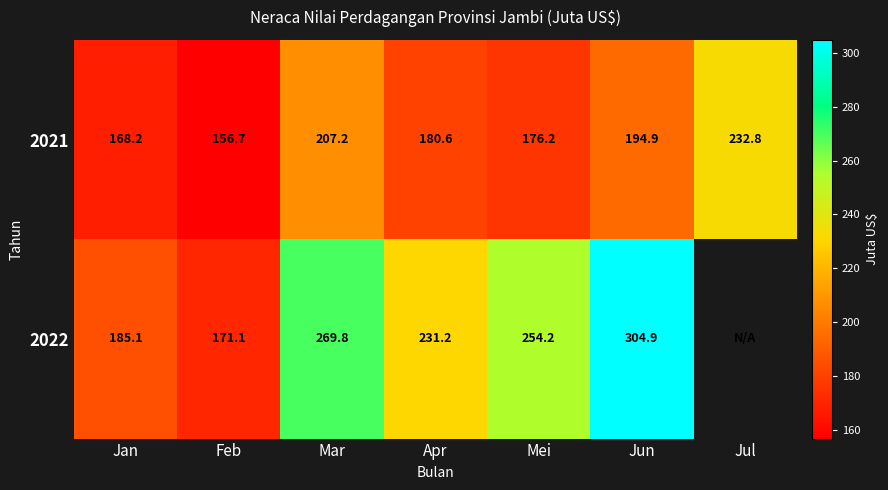

Where is 2021 nearest to the value 194?

Jun